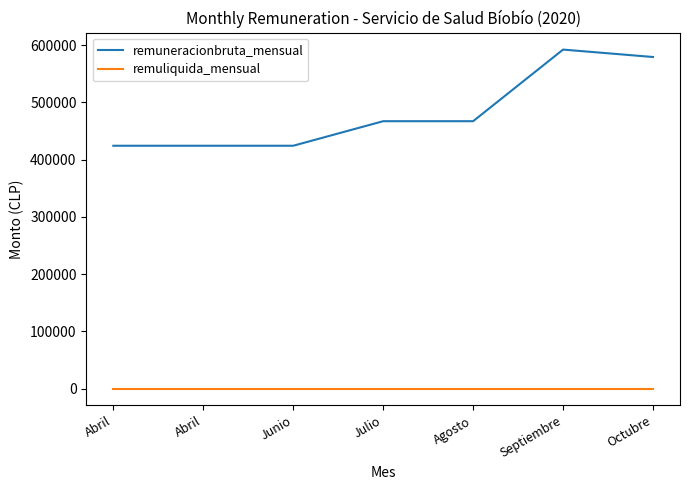

What is the label of the 5th point from the left?

Agosto